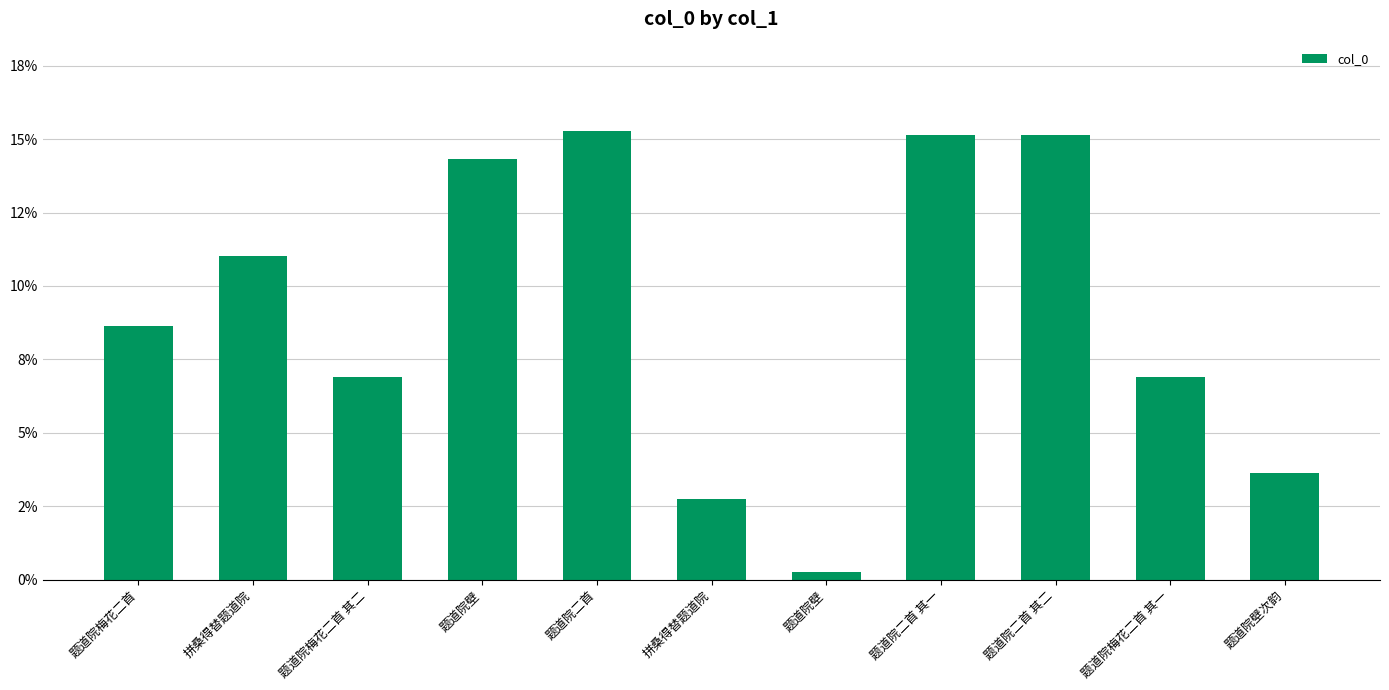

What is the approximate value at 拼桑得替题道院?

2.8